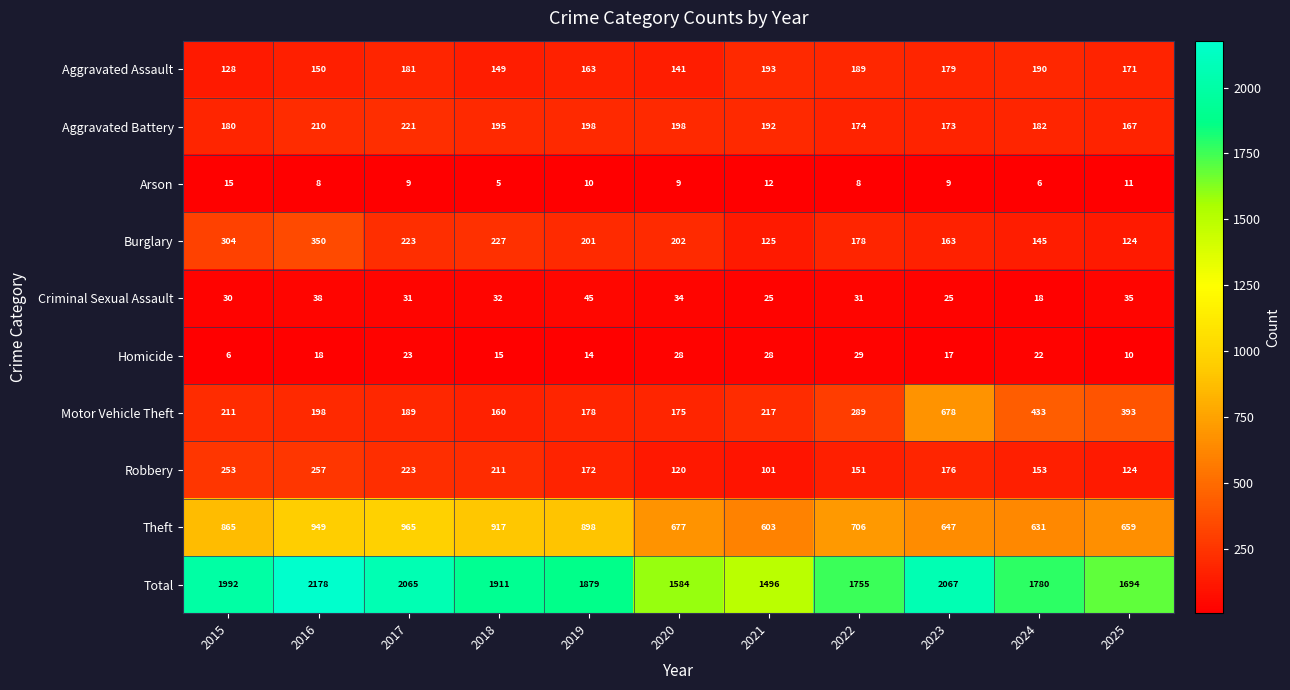

What is the average value of the Criminal Sexual Assault series?

31